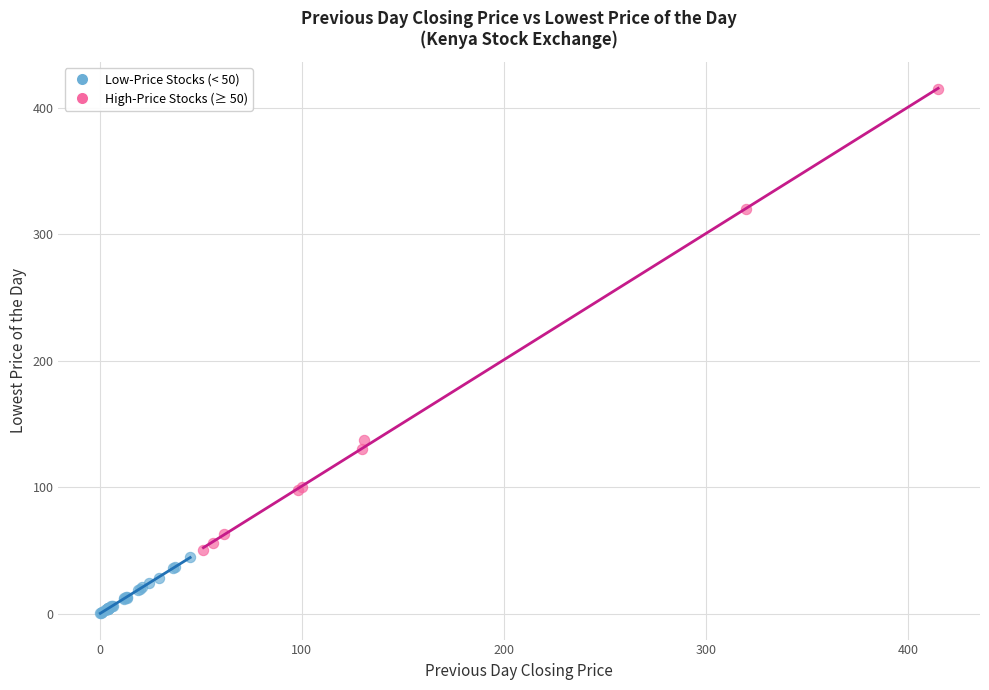

Which series reaches the maximum Y coordinate?

High-Price Stocks (≥ 50)